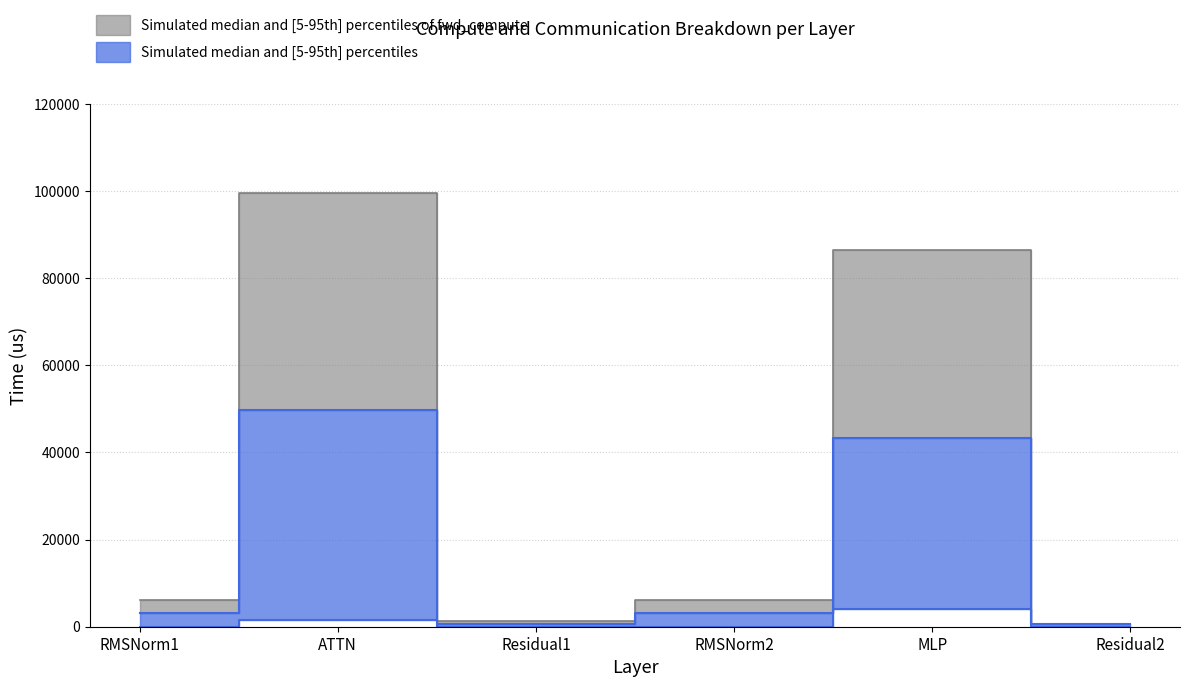

At which label does wg compute first exceed 3090?

RMSNorm1